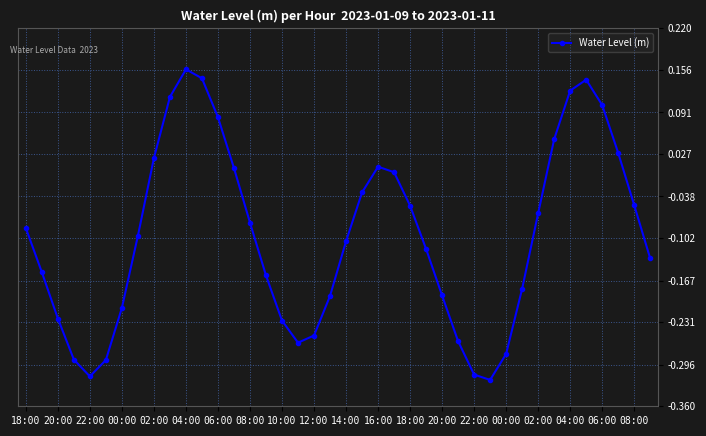

How many points are higher than both their immediate neighbors (excluding endpoints)?

3